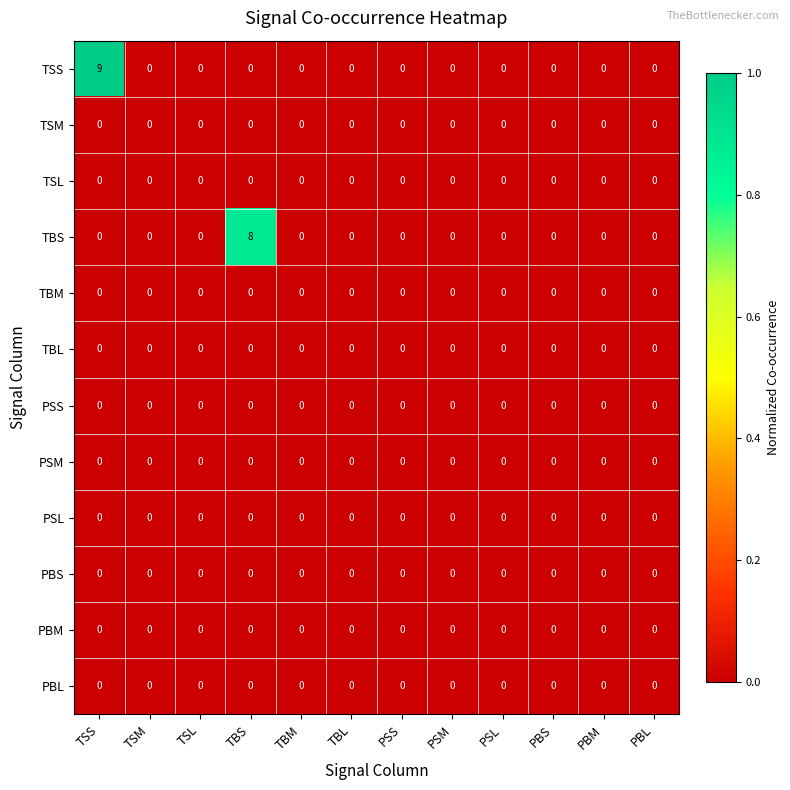

What is the sum of all TSS values?

9